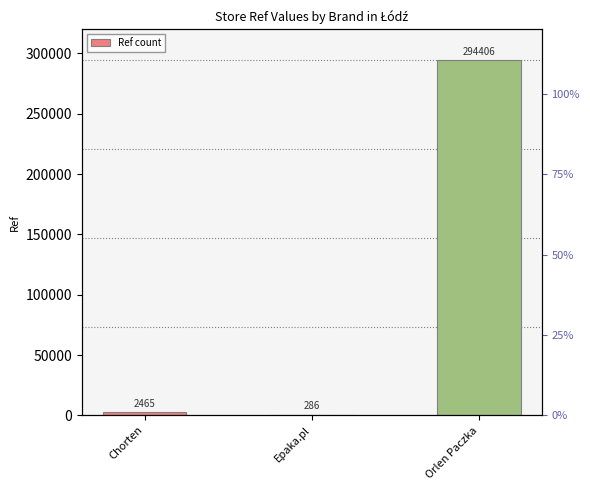

Reading right to left, list all the values displayed in this chart.

Orlen Paczka=294406	Epaka.pl=286	Chorten=2465